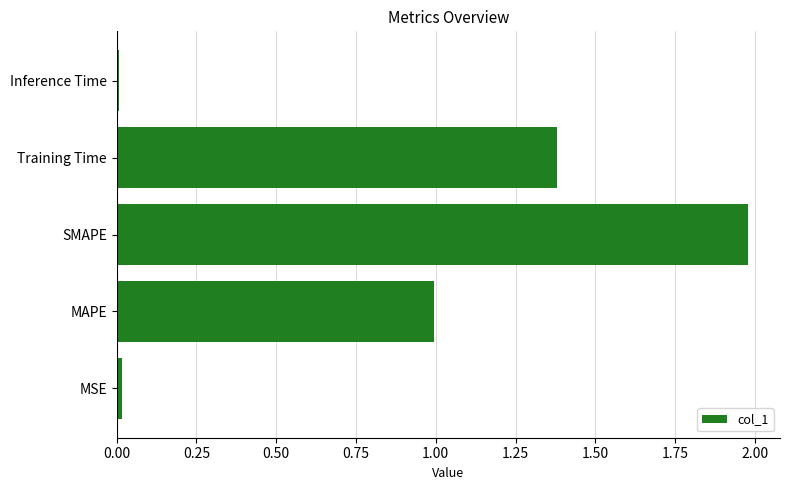

What is the average value?

0.9